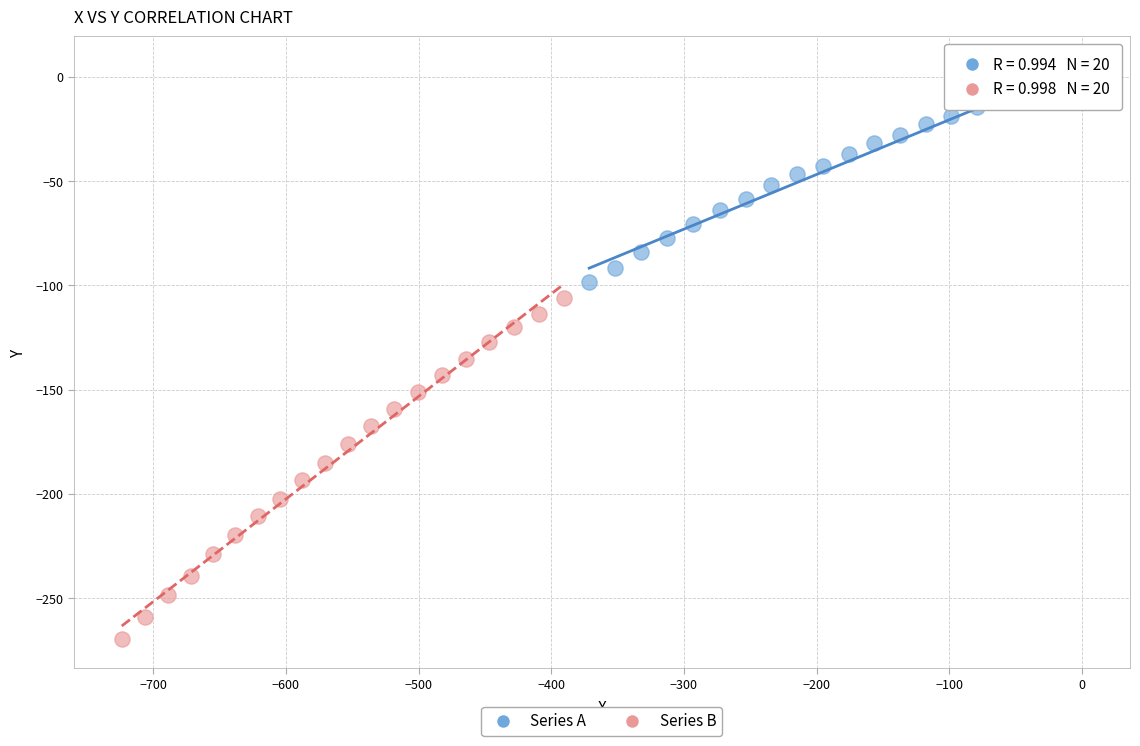

Which series contains the highest Y value?

Series A